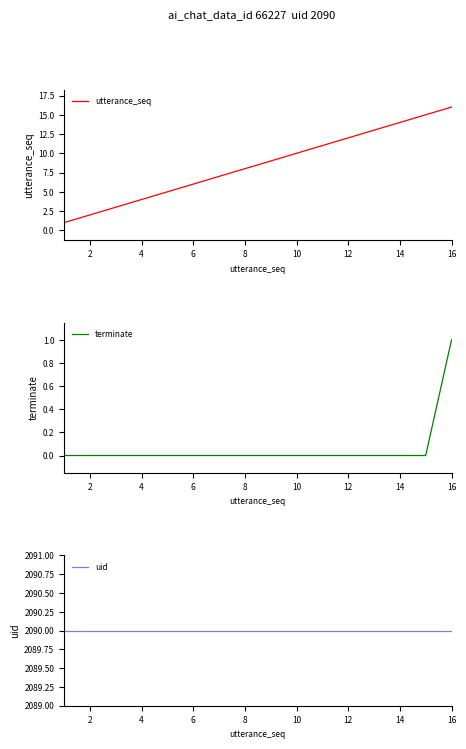

Which series has the largest range (max minus min)?

utterance_seq